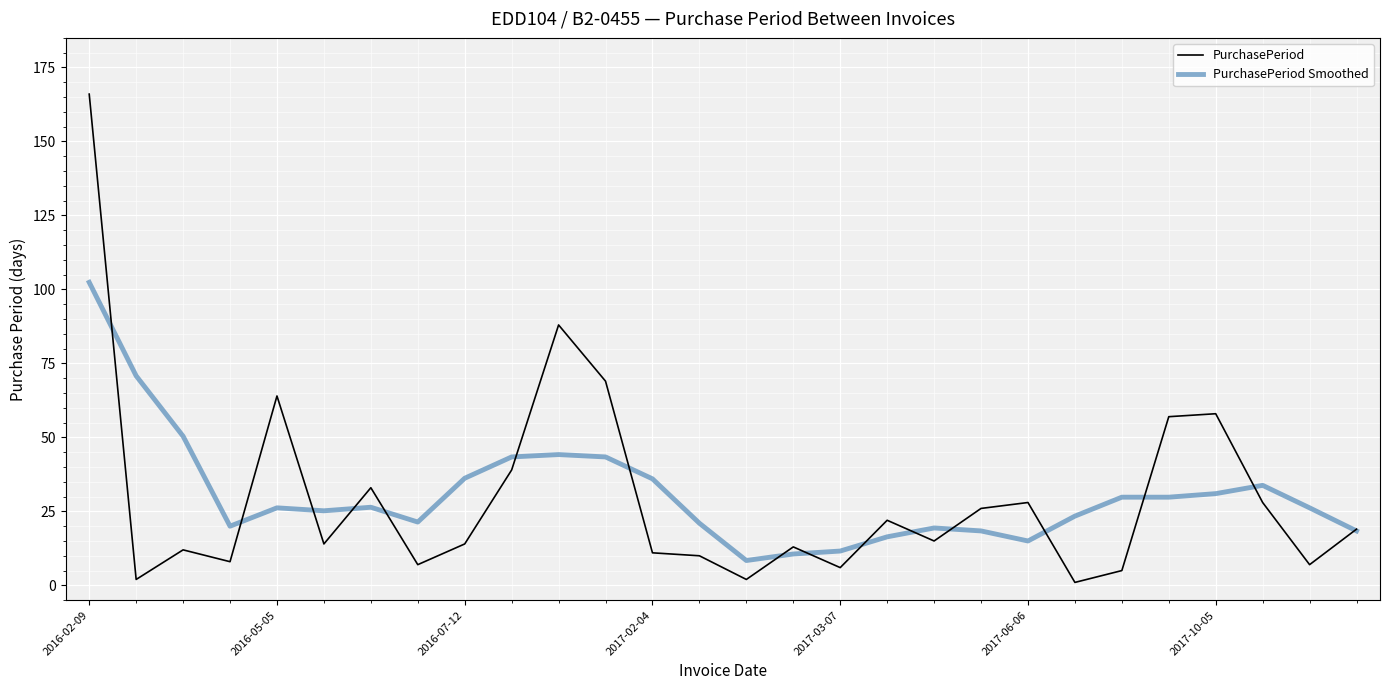

Does the chart have visible grid lines?

Yes